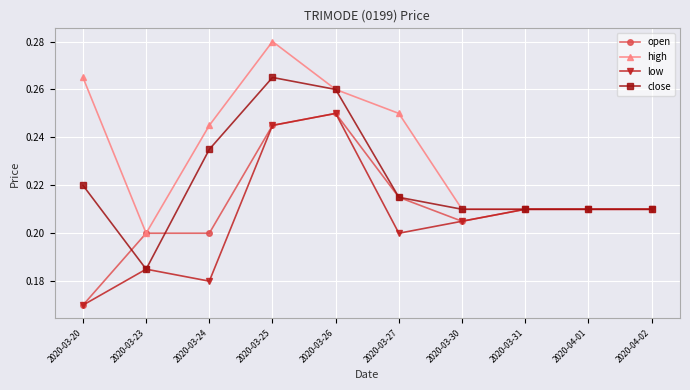

The open series shows 0.1 at 2020-04-02. True or false?

False